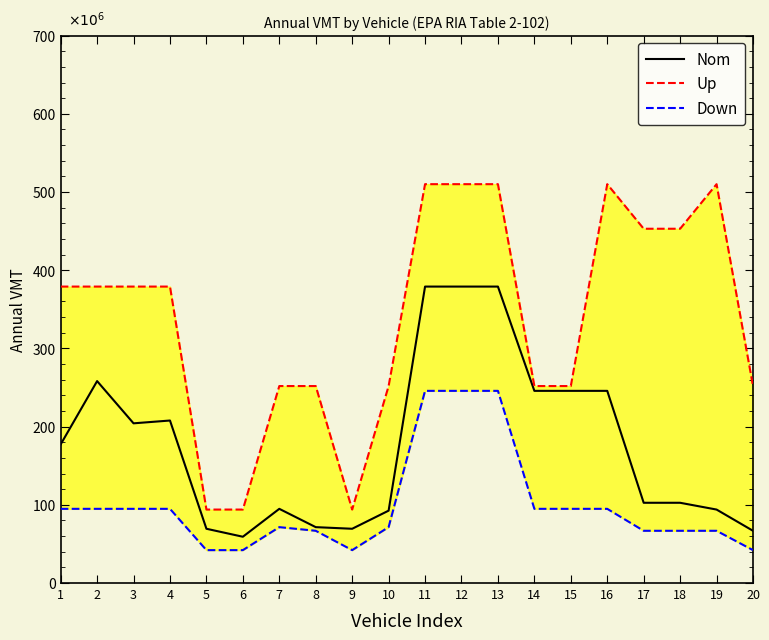

The Nom series shows 60371049.7 at 7. True or false?

False